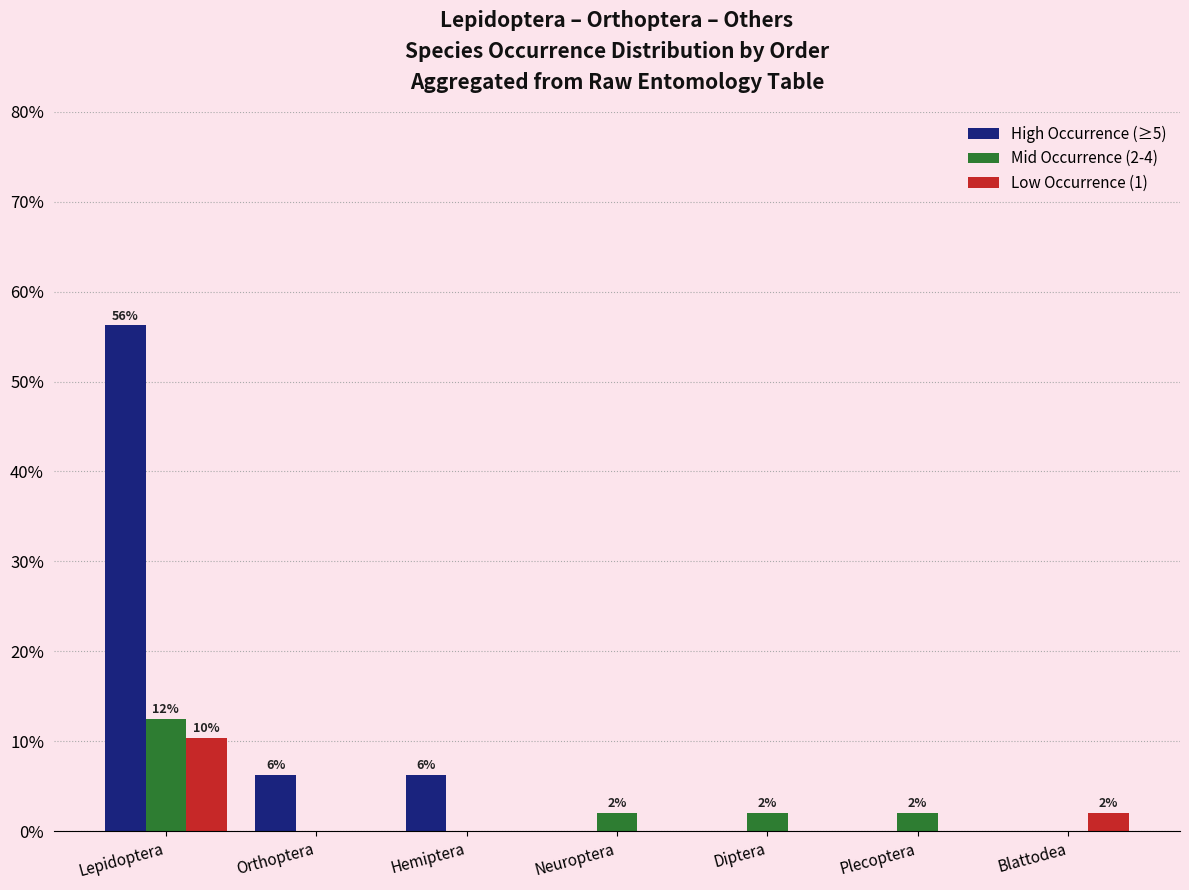

The High Occurrence (≥5) series shows 0.0 at Blattodea. True or false?

True